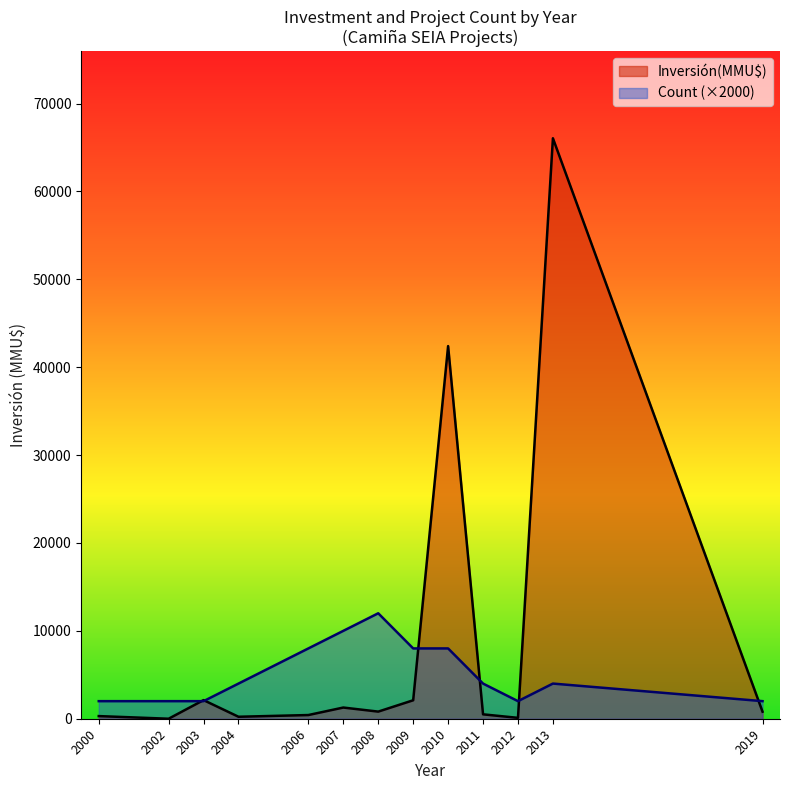

At which label is Inversión(MMU$) closest to 33026?

2010